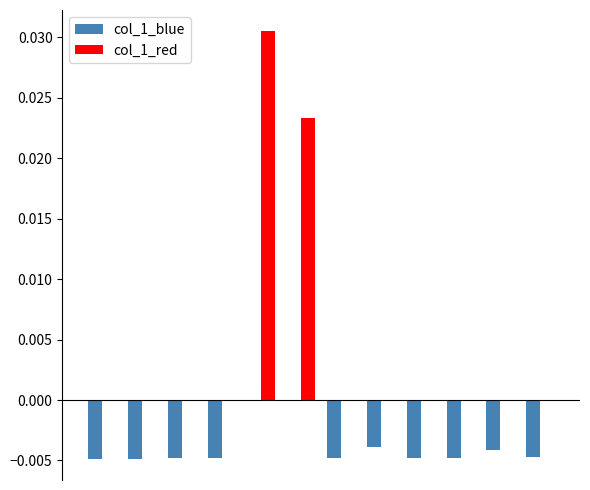

How many distinct data groups are displayed?

2